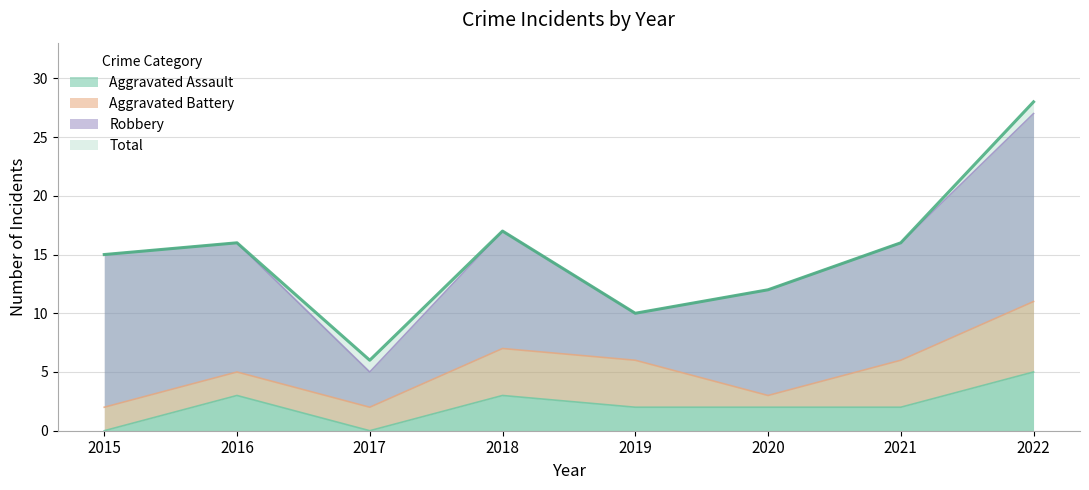

True or false: Total and Aggravated Assault cross at least once.

False